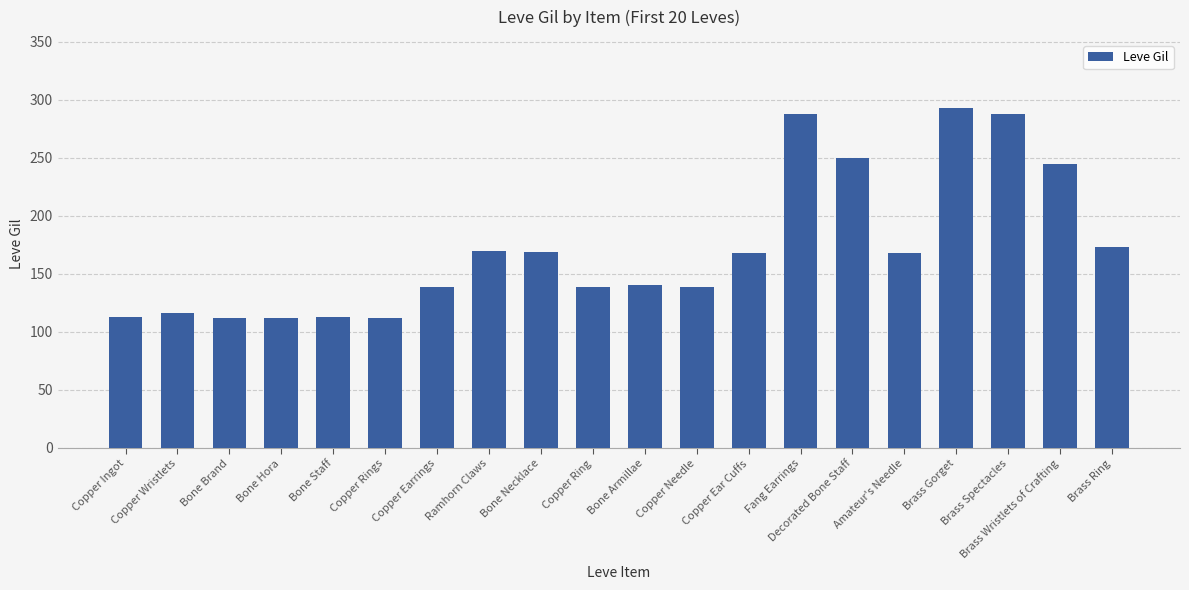

Count the number of categories in the chart.

20